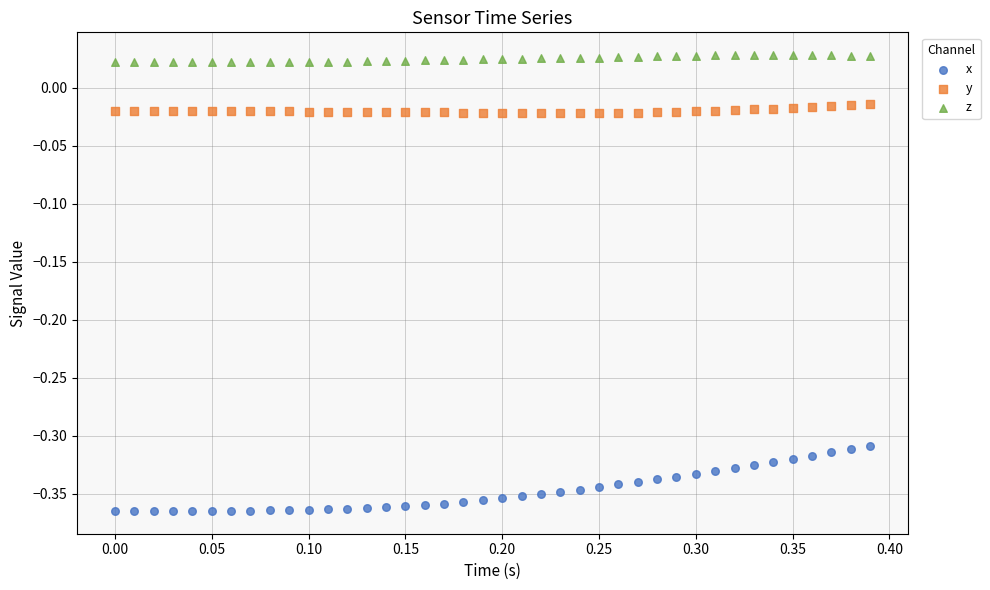

Which series reaches the minimum Y coordinate?

x